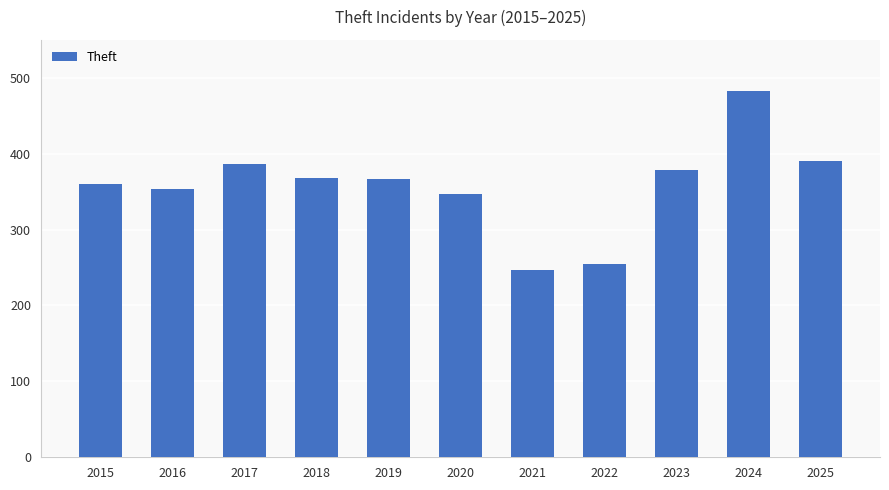

How many bars are there in total?

11